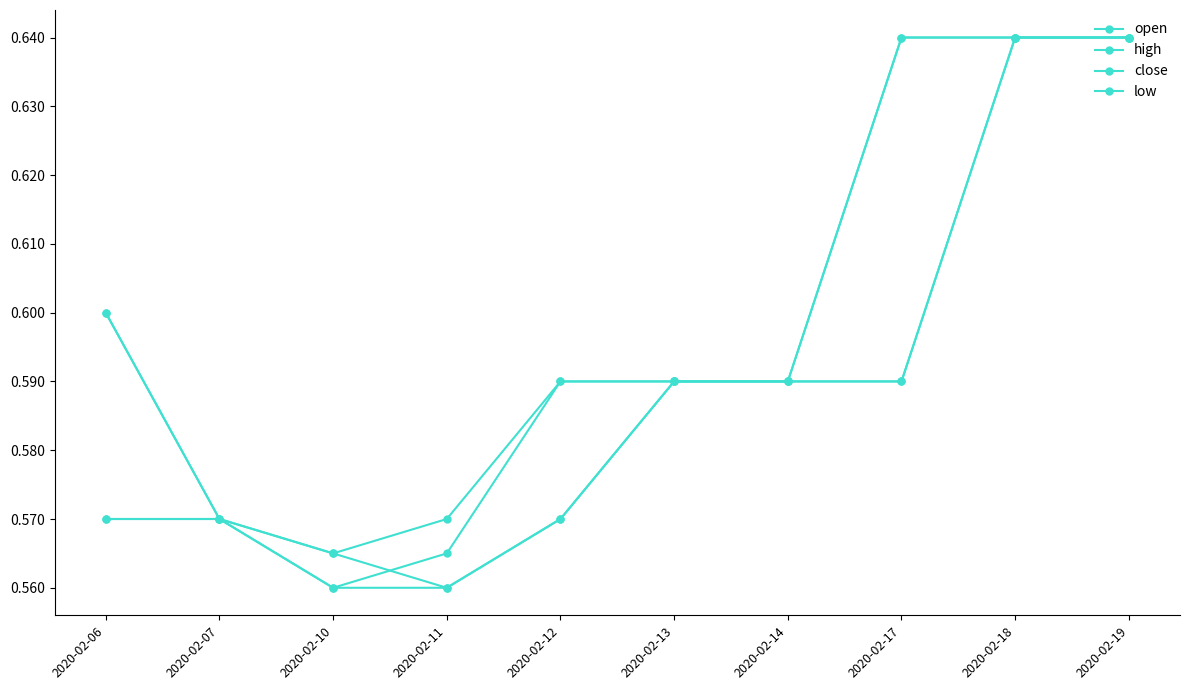

What is the approximate value of close at 2020-02-17?

0.6